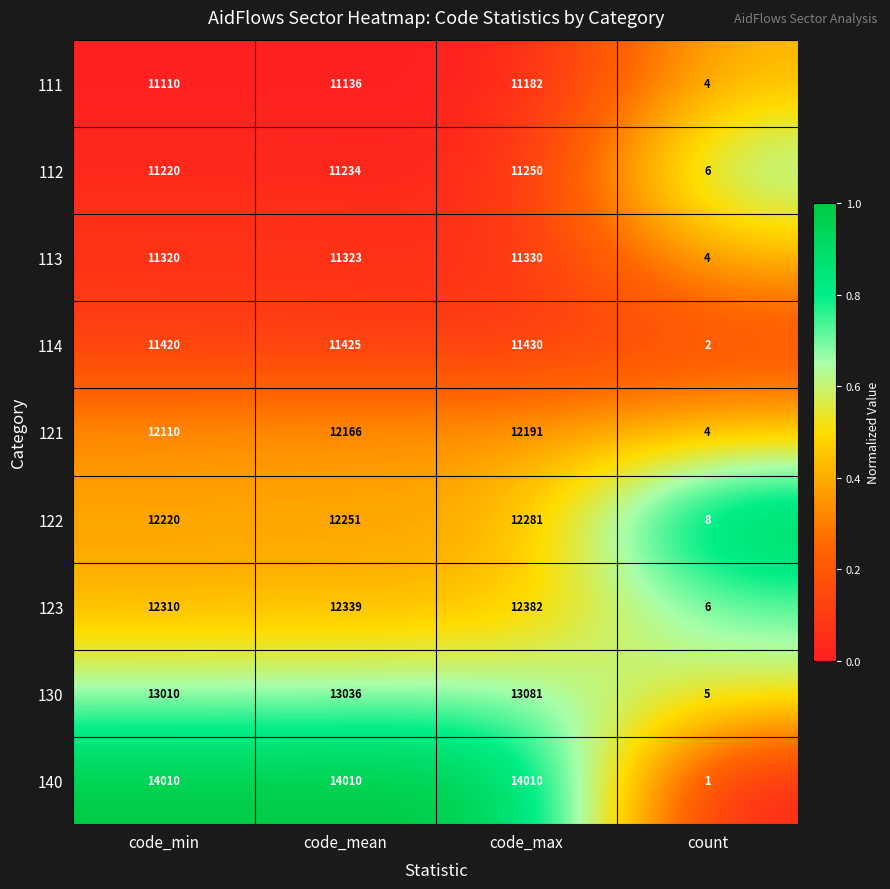

At which label does 121 reach its minimum?

count